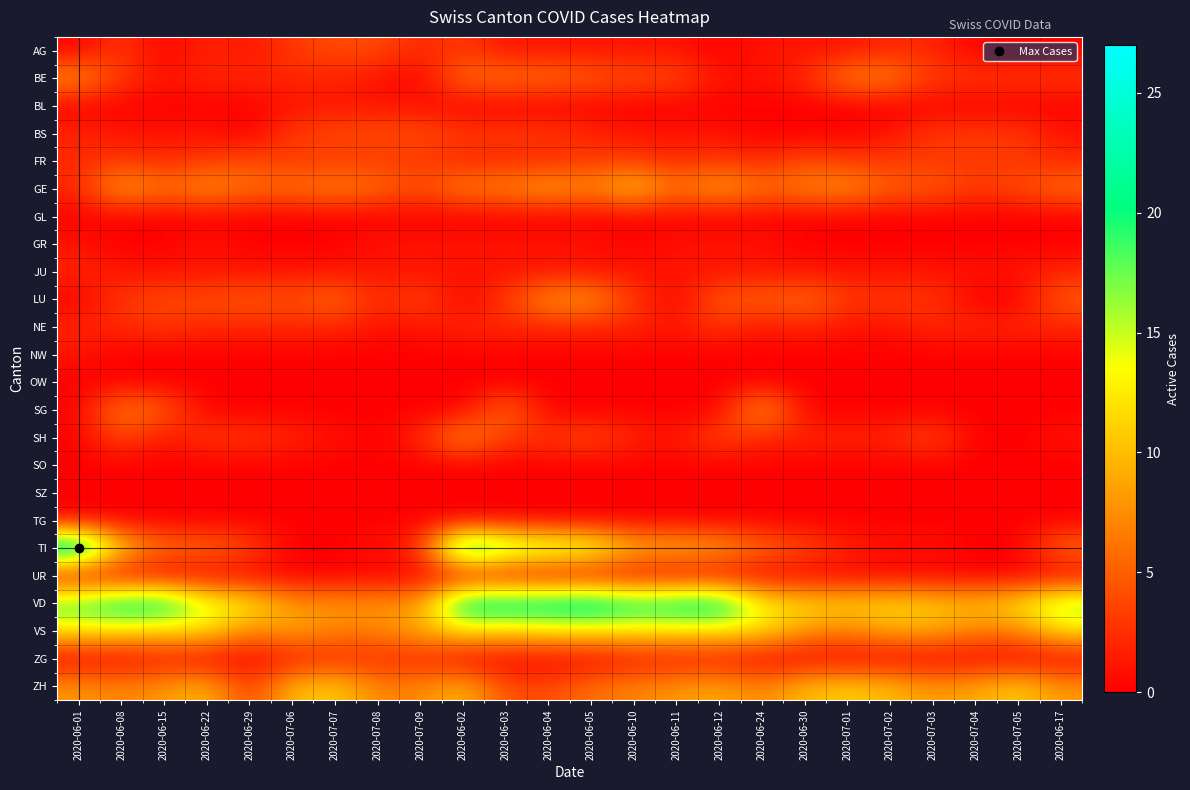

Rank the series at 2020-06-01 from highest to lowest value.

TI, VD, VS, BE, ZH, BS, FR, GE, JU, NE, GR, NW, AG, BL, GL, LU, OW, SG, SH, SO, SZ, TG, UR, ZG